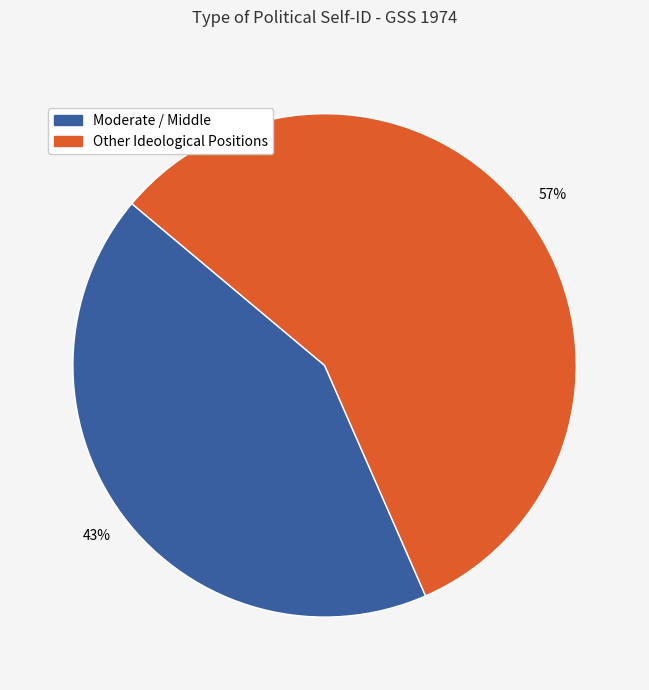

Is there a majority slice in this chart?

Yes